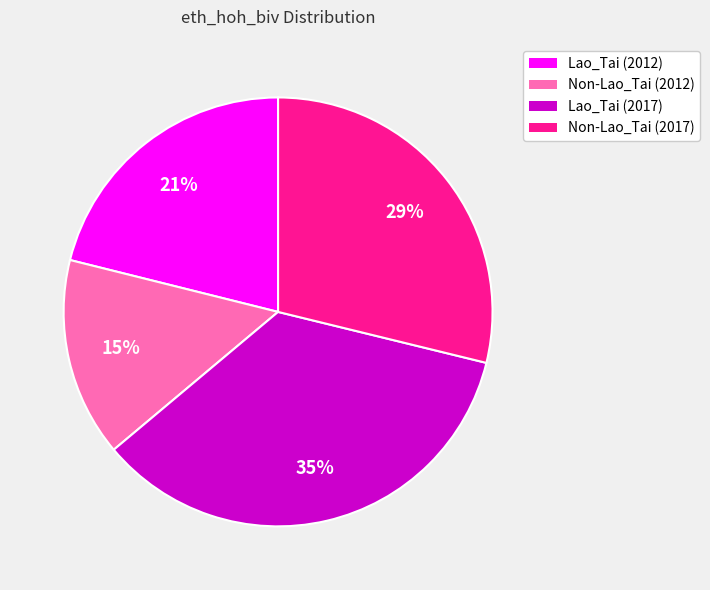

To the nearest percent, what is the combined percentage of Non-Lao_Tai (2017) and Non-Lao_Tai (2012)?

44%